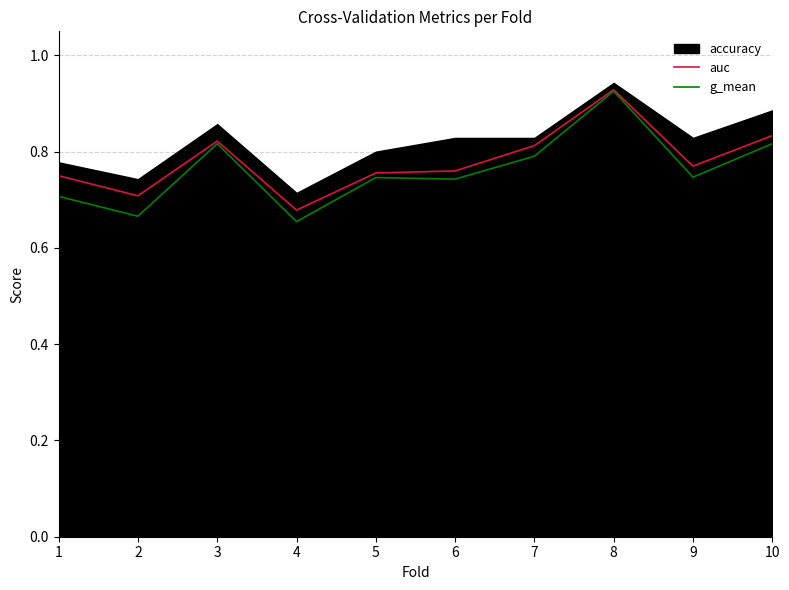

What is the maximum value shown in the chart?

0.9